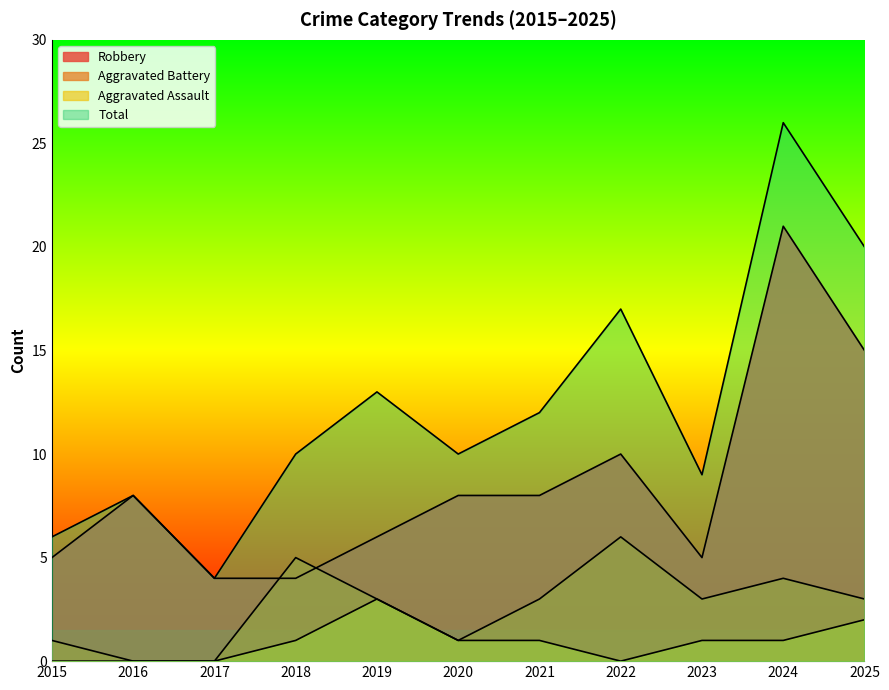

Reading left to right, list all the values displayed in this chart.

Robbery: 2015=5	2016=8	2017=4	2018=4	2019=6	2020=8	2021=8	2022=10	2023=5	2024=21	2025=15
Aggravated Battery: 2015=1	2016=0	2017=0	2018=5	2019=3	2020=1	2021=3	2022=6	2023=3	2024=4	2025=3
Aggravated Assault: 2015=0	2016=0	2017=0	2018=1	2019=3	2020=1	2021=1	2022=0	2023=1	2024=1	2025=2
Total: 2015=6	2016=8	2017=4	2018=10	2019=13	2020=10	2021=12	2022=17	2023=9	2024=26	2025=20